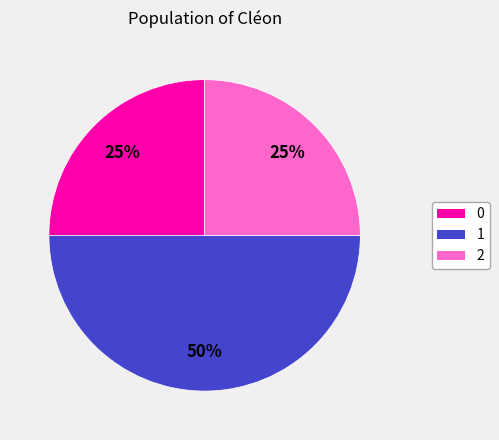

To the nearest percent, what is the difference between the largest and smallest slice percentages?

25%